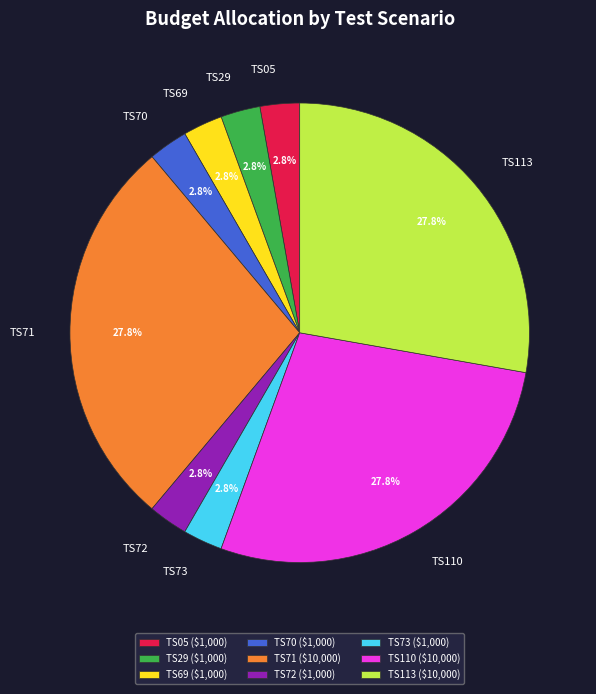

Between TS110 and TS73, which is larger?

TS110